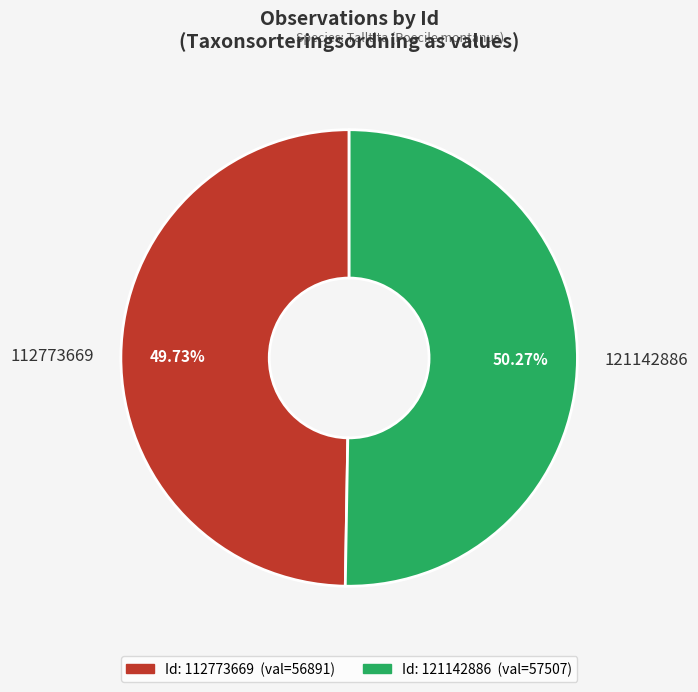

How many segments does this pie chart have?

2